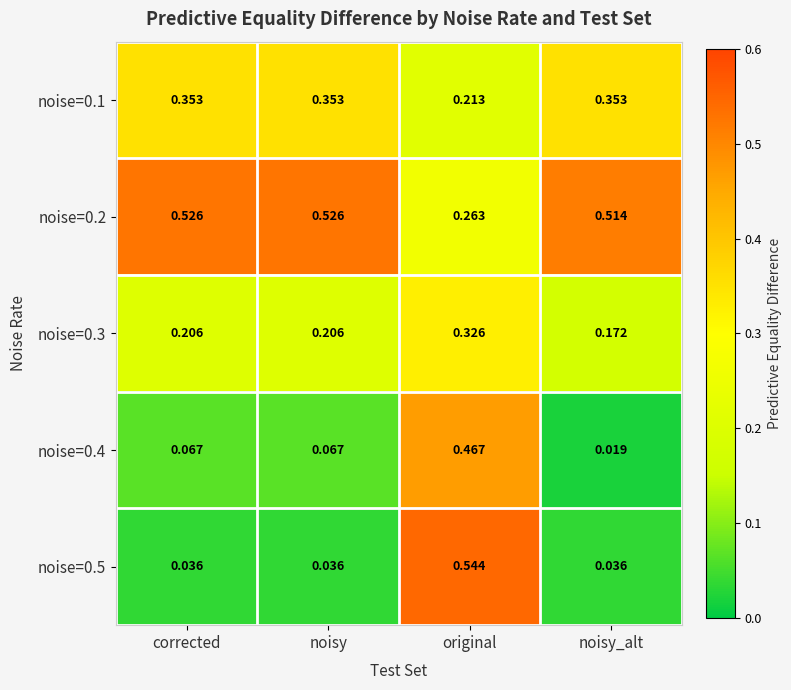

At which label is noise=0.4 closest to 0?

noisy_alt